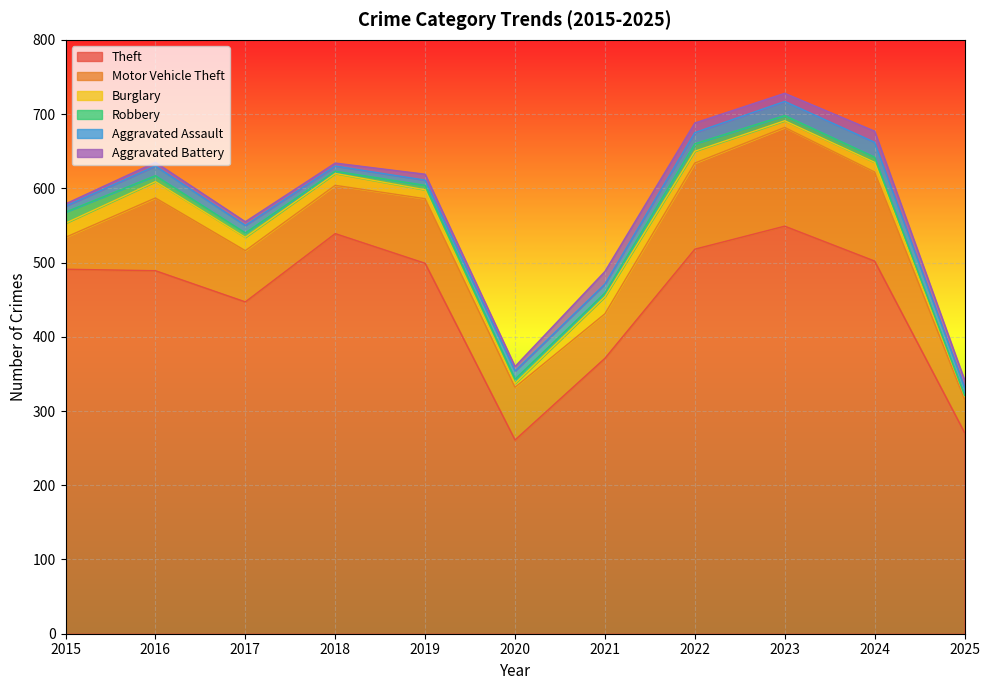

What is the total value across all series at 2019?

619